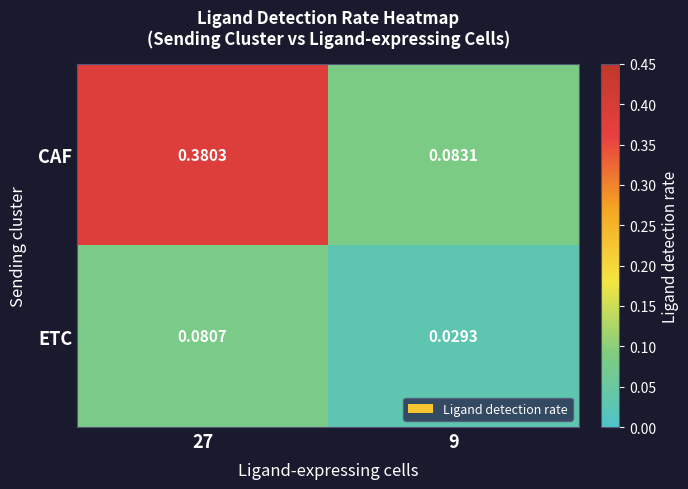

Is the value of ETC at 27 greater than the value of CAF at 27?

No